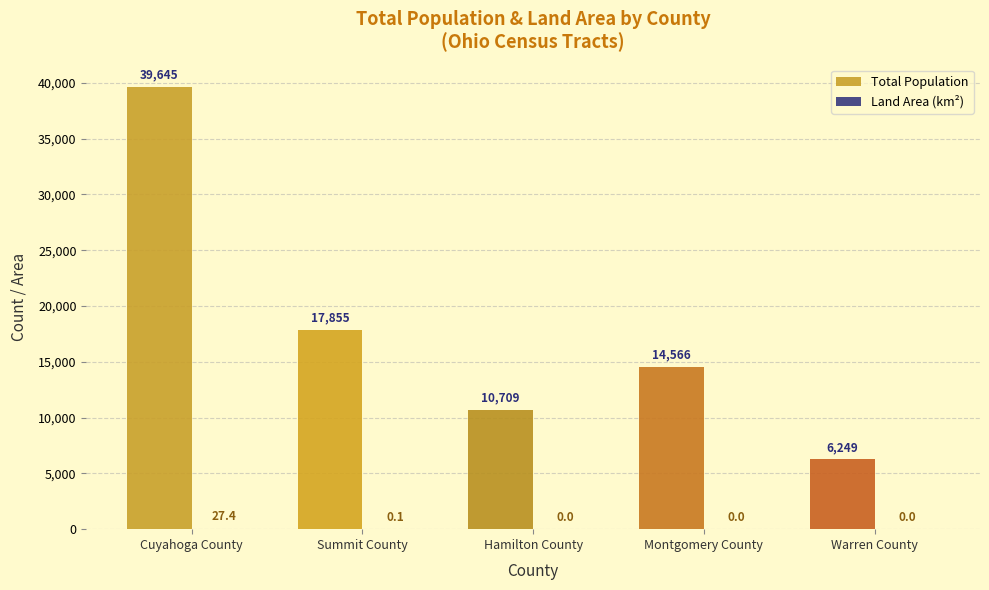

Which category has the highest value in the Total Population series?

Cuyahoga County